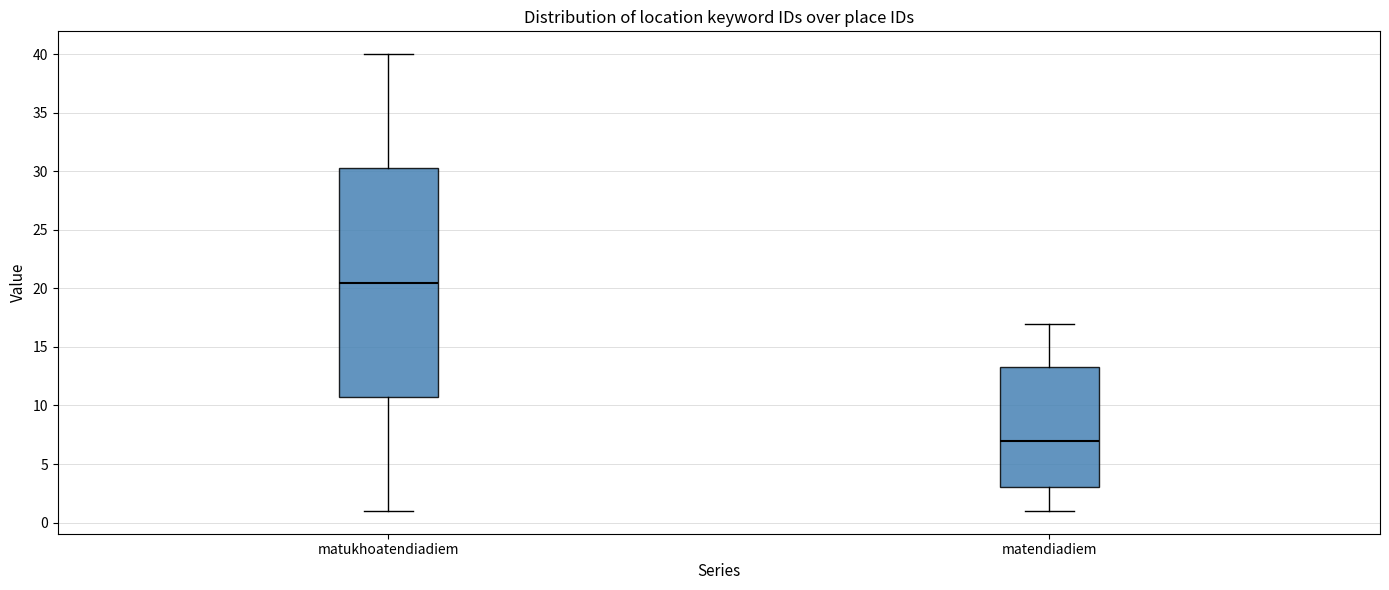

Which box has the lowest median line?

matendiadiem